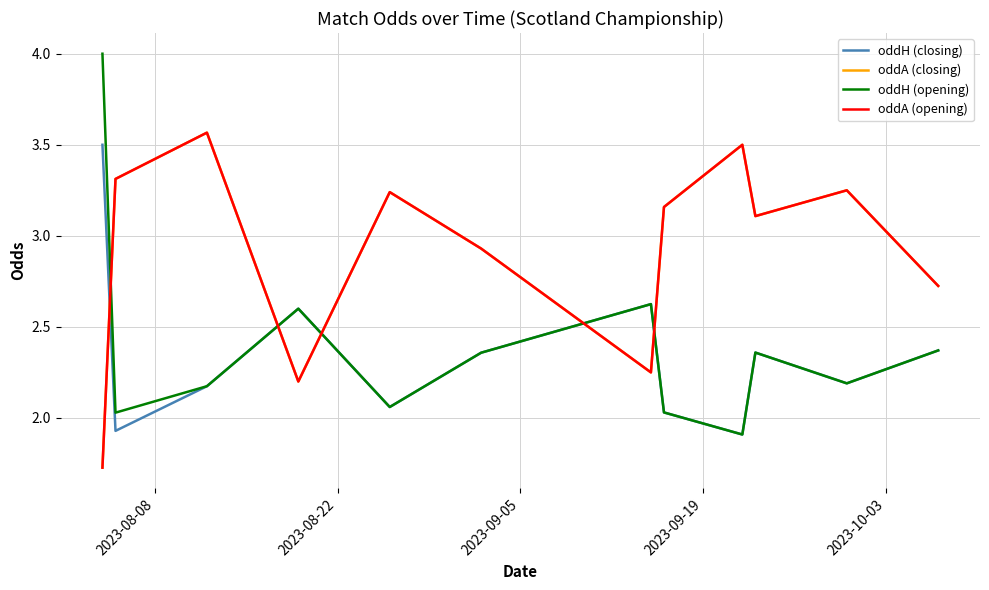

Reading left to right, transcribe all the data shown in this chart.

oddH (closing): 3.5	1.9	2.2	2.6	2.1	2.4	2.6	2.0	1.9	2.4	2.2	2.4
oddA (closing): 1.7	3.3	3.6	2.2	3.2	2.9	2.2	3.2	3.5	3.1	3.2	2.7
oddH (opening): 4.0	2.0	2.2	2.6	2.1	2.4	2.6	2.0	1.9	2.4	2.2	2.4
oddA (opening): 1.7	3.3	3.6	2.2	3.2	2.9	2.2	3.2	3.5	3.1	3.2	2.7